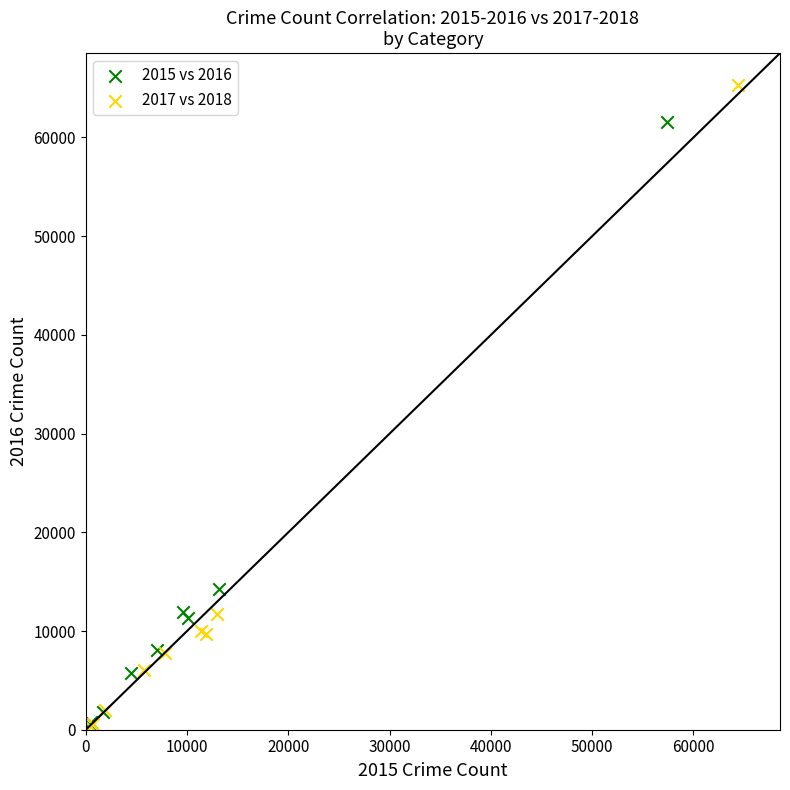

Which series has the widest spread of Y values?

2017 vs 2018